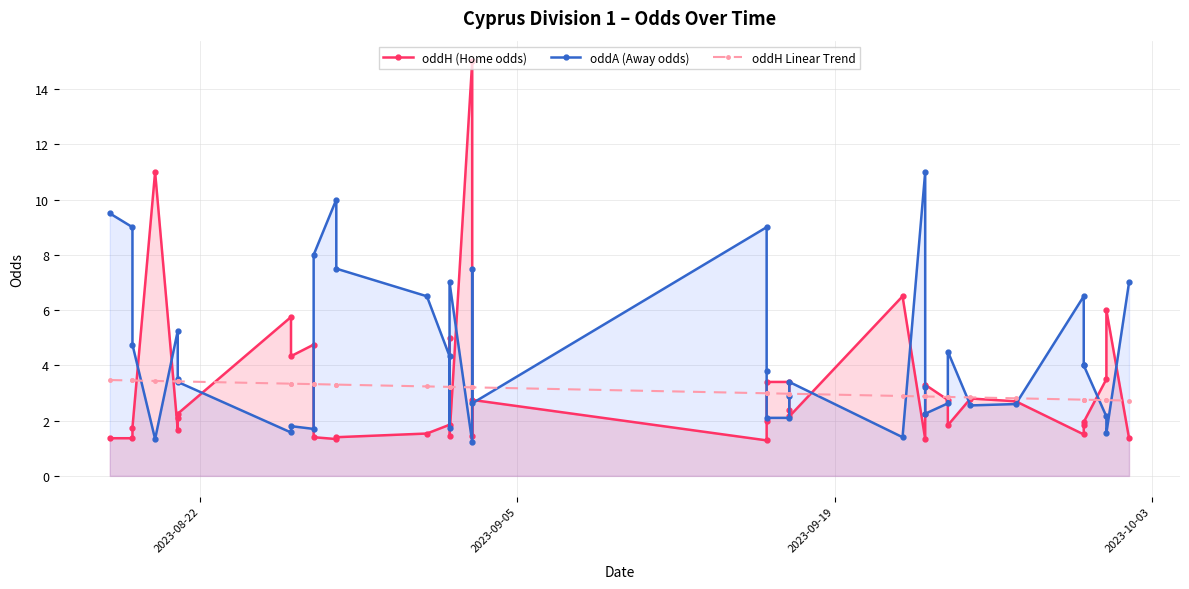

Reading left to right, what are all the values shown in this chart?

oddH (Home odds): 1.4	1.4	1.8	11.0	1.7	2.1	2.2	5.8	4.3	4.8	1.4	1.3	1.4	1.5	1.9	5.0	1.4	15.0	1.4	2.8	1.3	2.0	3.4	3.4	2.4	2.1	6.5	1.3	2.2	3.3	2.8	1.8	2.8	2.7	1.5	1.9	1.9	3.5	6.0	1.4
oddA (Away odds): 9.5	9.0	4.8	1.3	5.2	3.5	3.4	1.6	1.8	1.7	8.0	10.0	7.5	6.5	4.3	1.8	7.0	1.2	7.5	2.6	9.0	3.8	2.1	2.1	2.9	3.4	1.4	11.0	3.2	2.2	2.6	4.5	2.5	2.6	6.5	4.0	4.0	2.1	1.6	7.0
oddH Linear Trend: 3.5	3.5	3.5	3.4	3.4	3.4	3.4	3.3	3.3	3.3	3.3	3.3	3.3	3.2	3.2	3.2	3.2	3.2	3.2	3.2	3.0	3.0	3.0	3.0	3.0	3.0	2.9	2.9	2.9	2.9	2.9	2.9	2.8	2.8	2.8	2.8	2.8	2.7	2.7	2.7